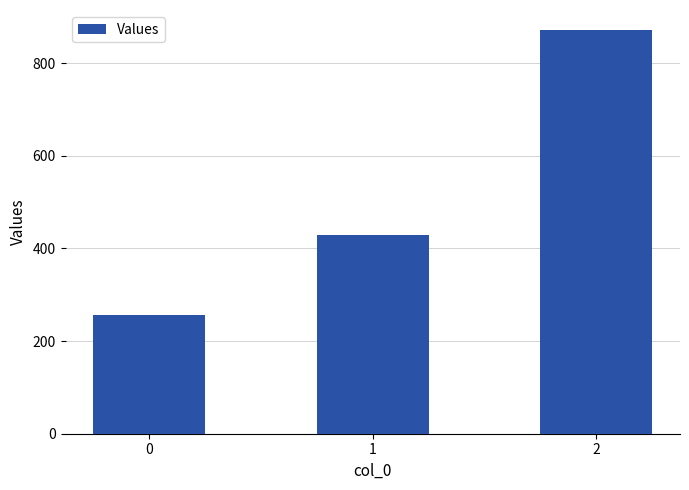

At which label does the data first exceed 428?

1